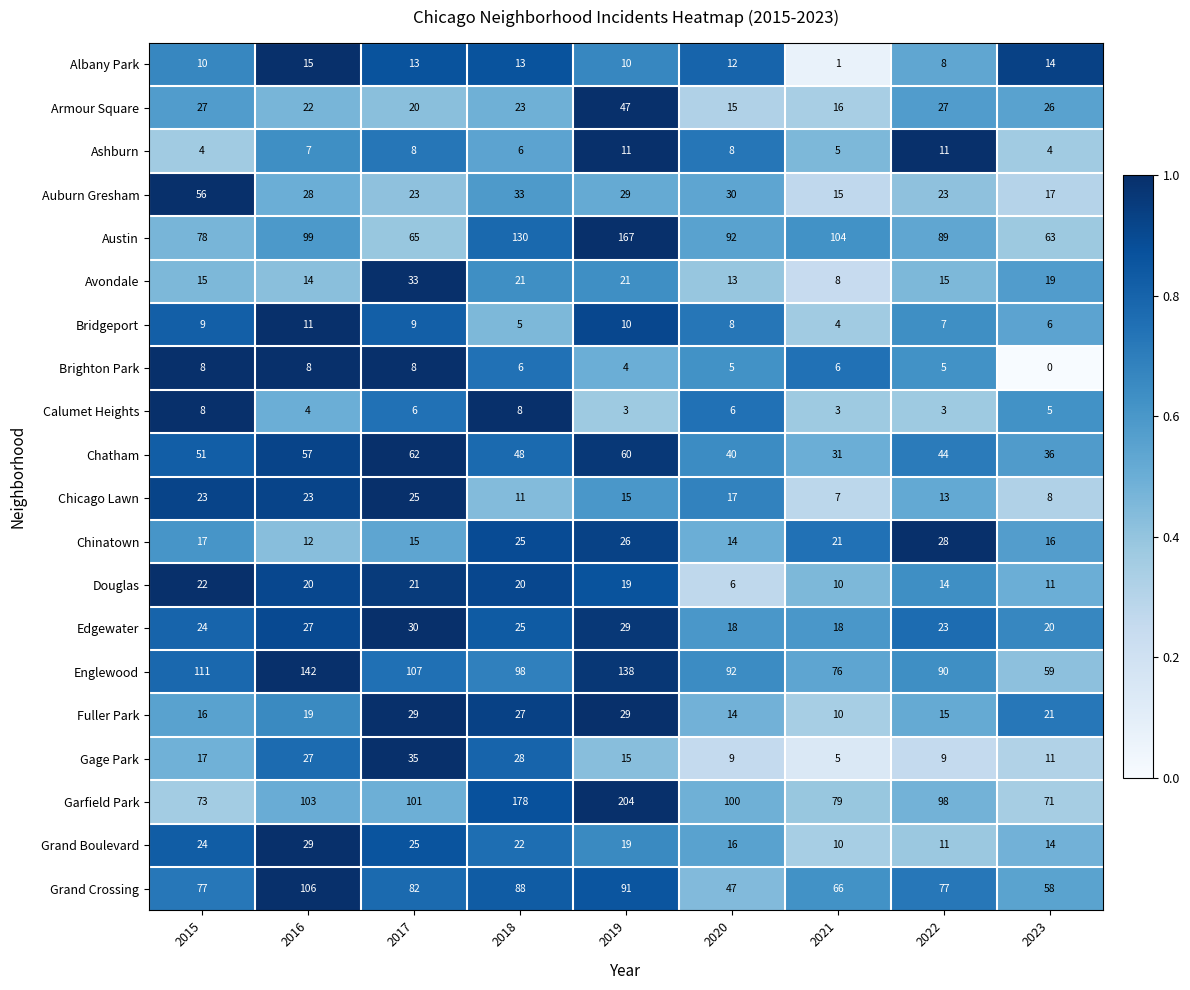

The Auburn Gresham series shows 33 at 2018. True or false?

True